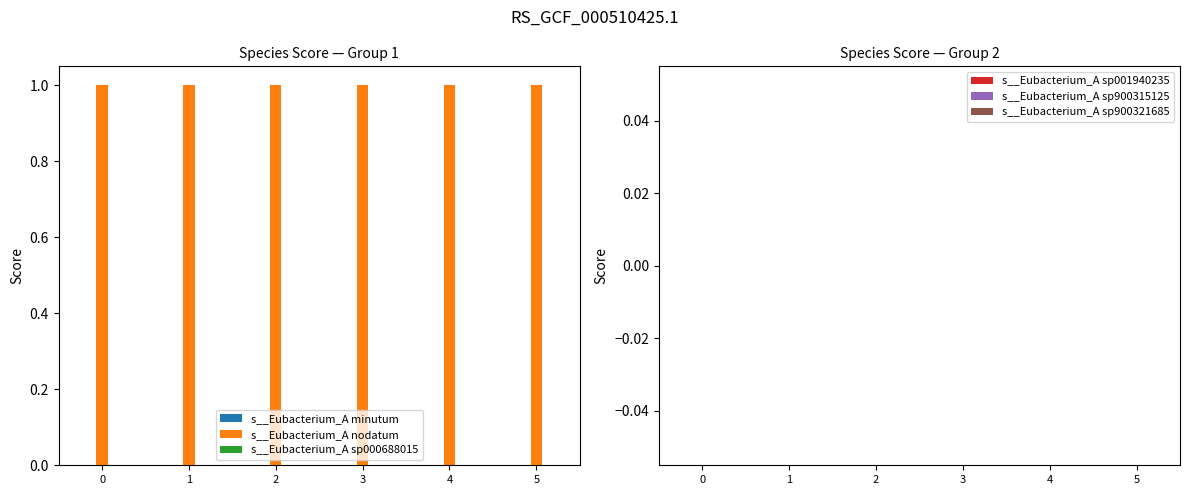

Which series has the widest spread of values?

s__Eubacterium_A minutum